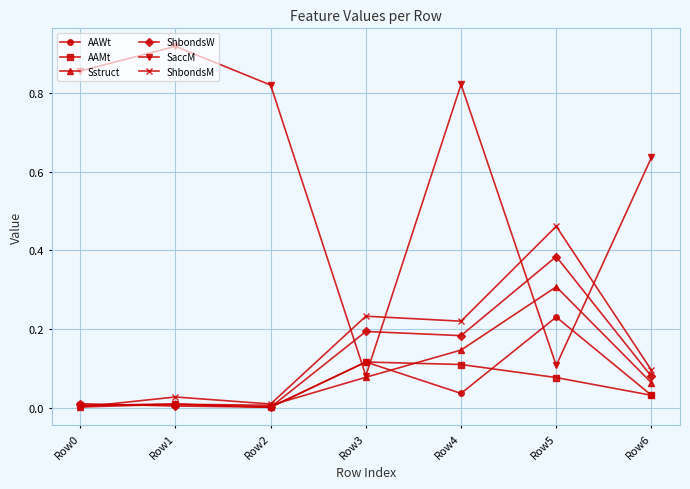

What are all the series names shown in the legend?

AAWt, AAMt, Sstruct, ShbondsW, SaccM, ShbondsM